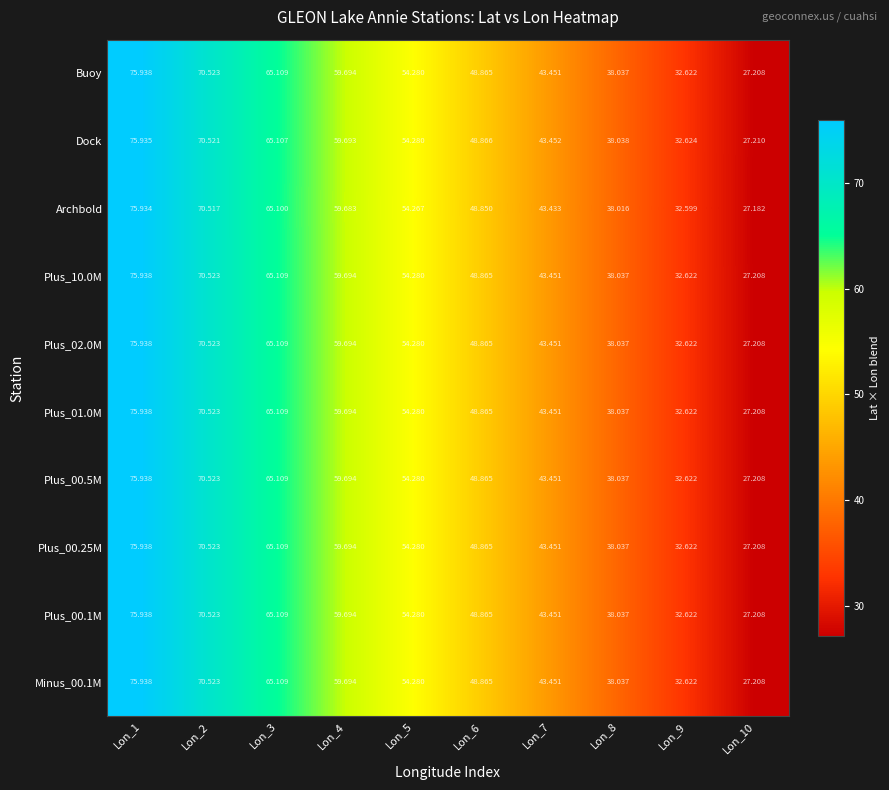

Is the value of Minus_00.1M at Lon_9 greater than the value of Plus_00.25M at Lon_4?

No